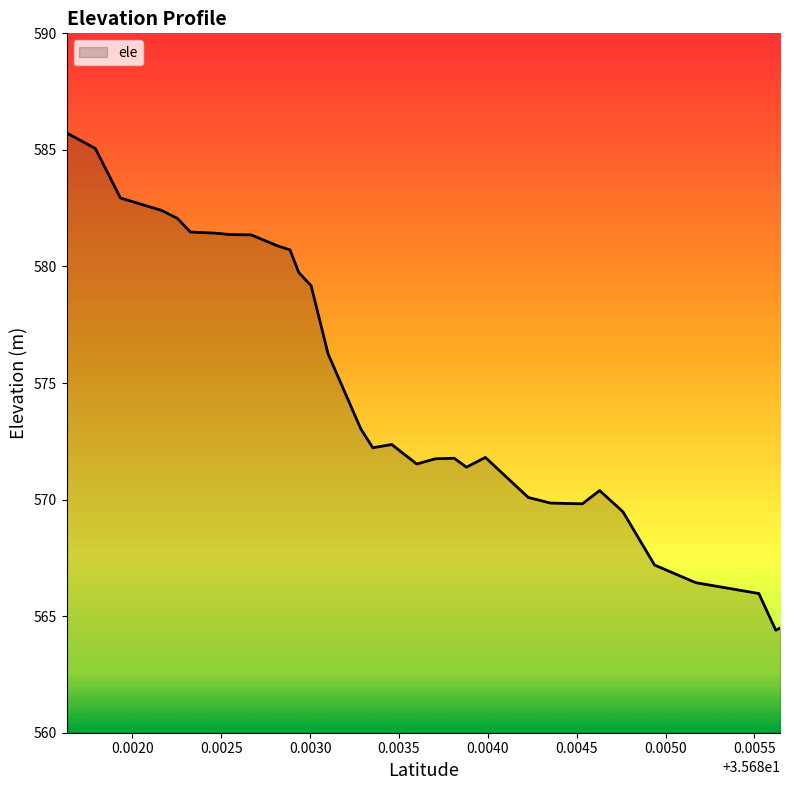

How many values are below 572?

15